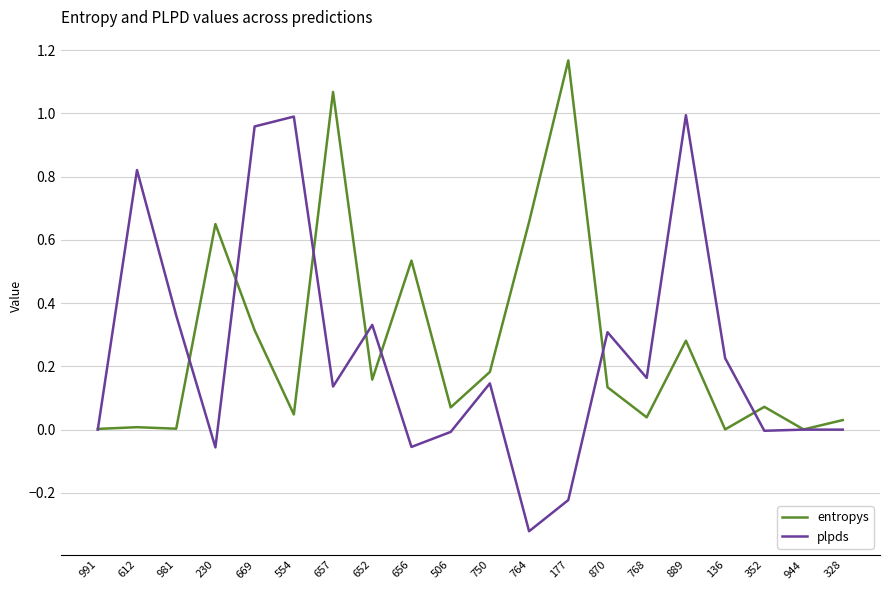

True or false: entropys and plpds intersect in this chart.

True